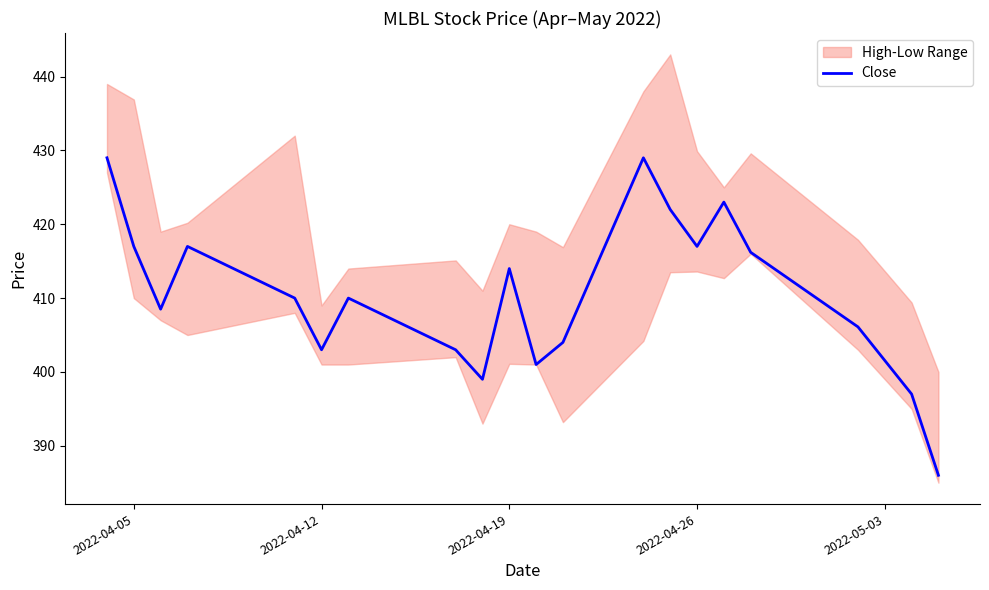

What is the value of the 7th point from the left?

410.0